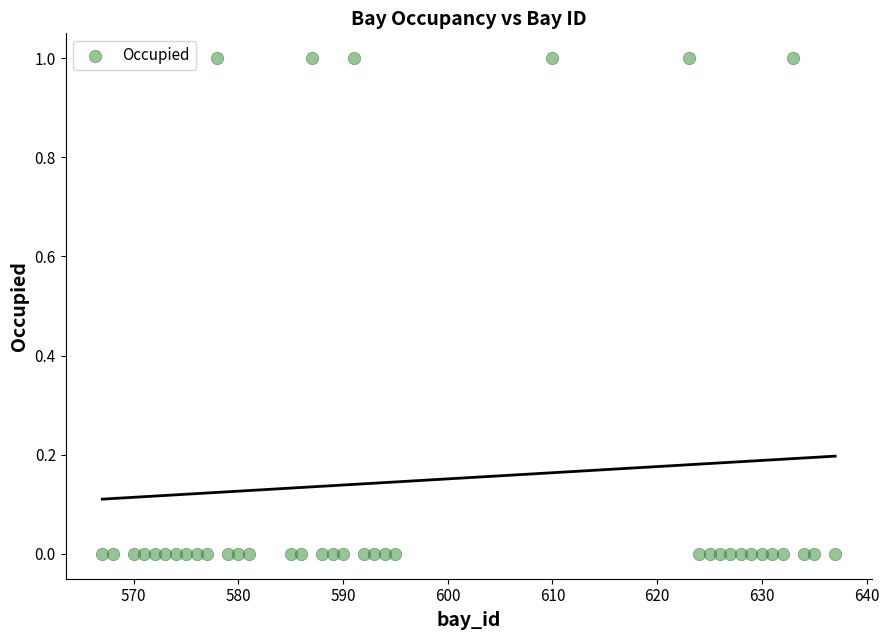

What is the range of X values (max minus min)?

70